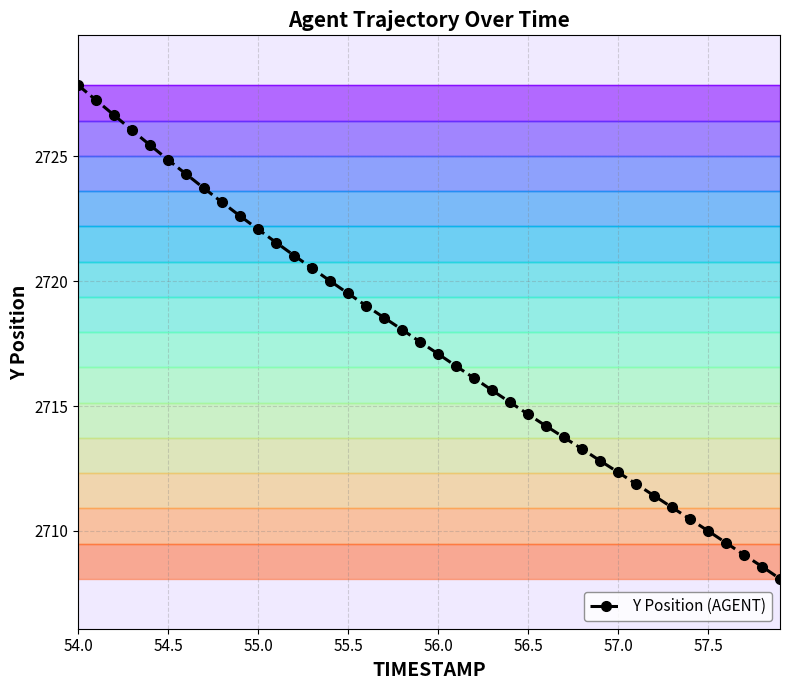

Reading left to right, what are all the values shown in this chart?

2727.8	2727.2	2726.7	2726.0	2725.4	2724.9	2724.3	2723.7	2723.2	2722.6	2722.1	2721.6	2721.0	2720.5	2720.0	2719.5	2719.0	2718.5	2718.1	2717.6	2717.1	2716.6	2716.1	2715.6	2715.2	2714.7	2714.2	2713.7	2713.3	2712.8	2712.3	2711.9	2711.4	2710.9	2710.5	2710.0	2709.5	2709.0	2708.6	2708.1